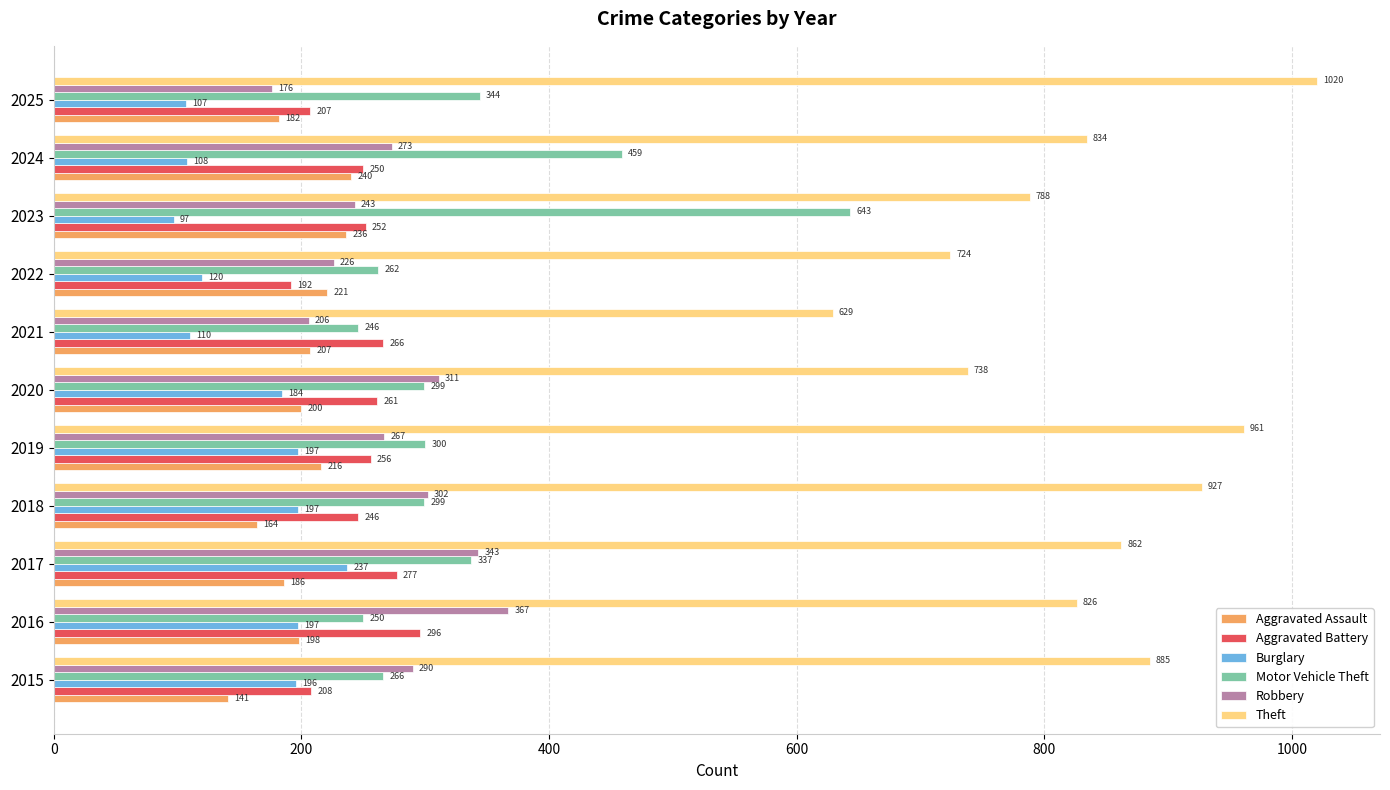

Which series has the largest total across all categories?

Theft